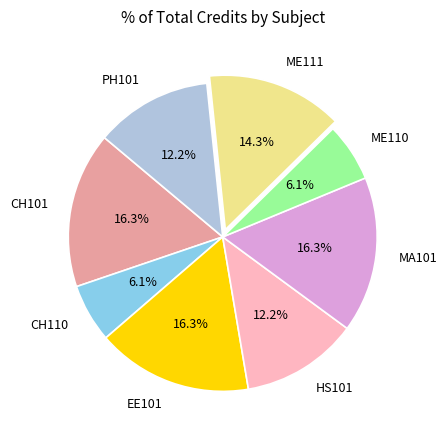

True or false: EE101 accounts for 3% of the total.

False